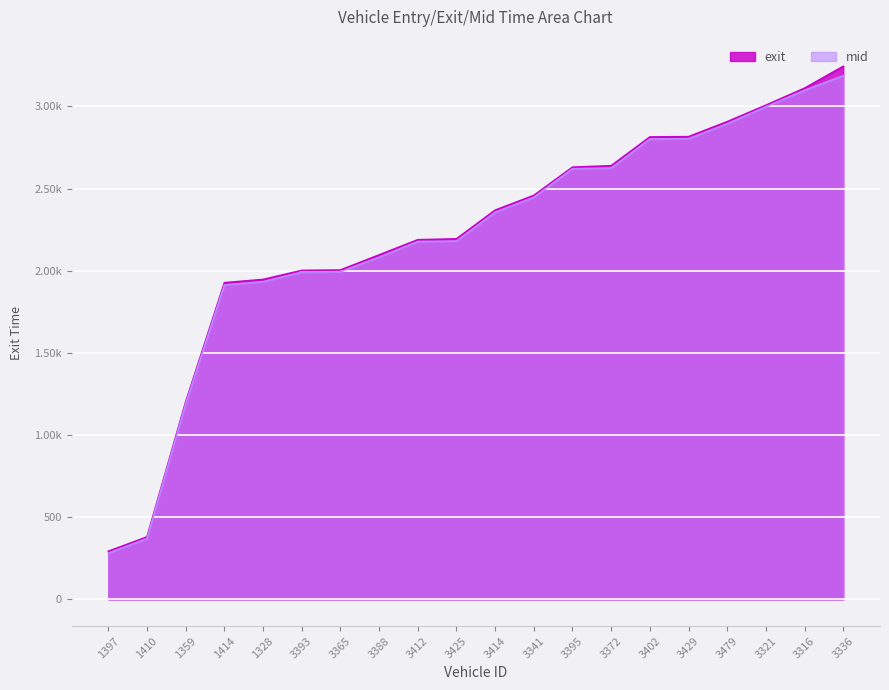

Rank the series at 3372 from lowest to highest value.

mid, exit